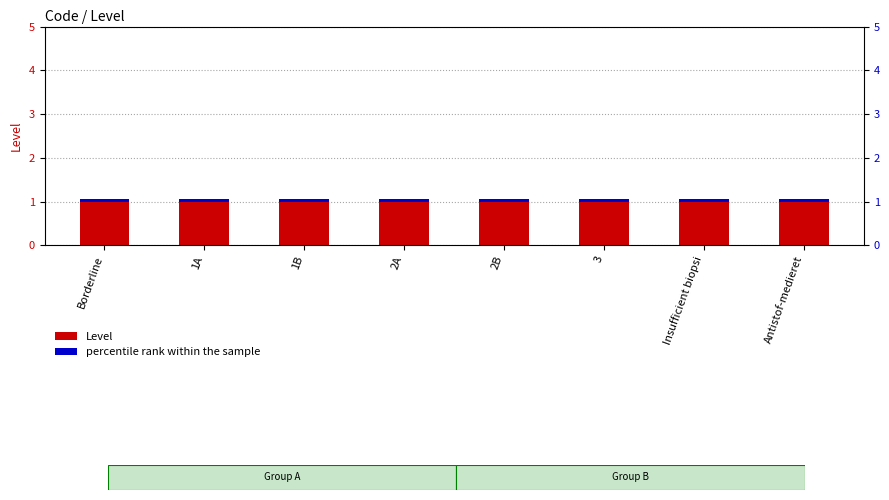

Does the chart contain stacked bars?

No